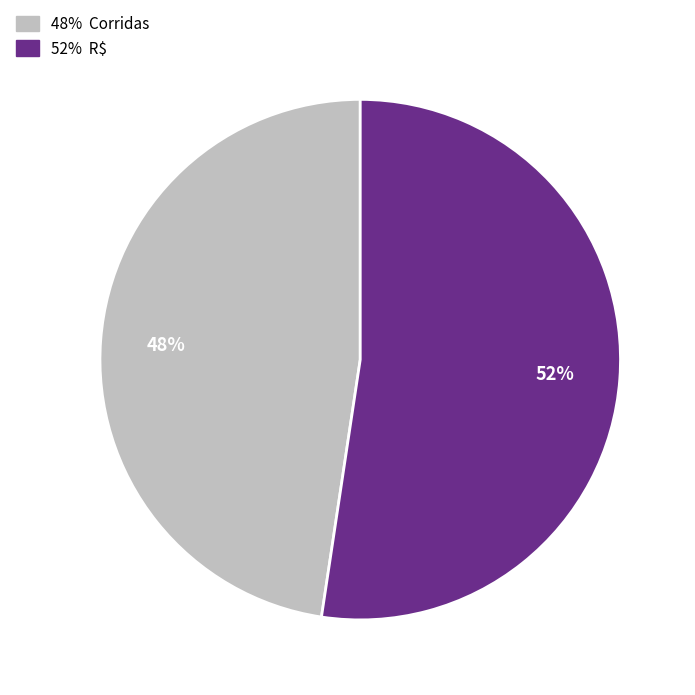

Does any single category account for the majority?

Yes